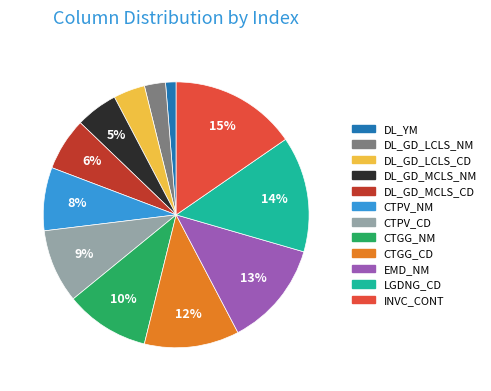

Which has a higher value, CTGG_NM or DL_GD_MCLS_CD?

CTGG_NM